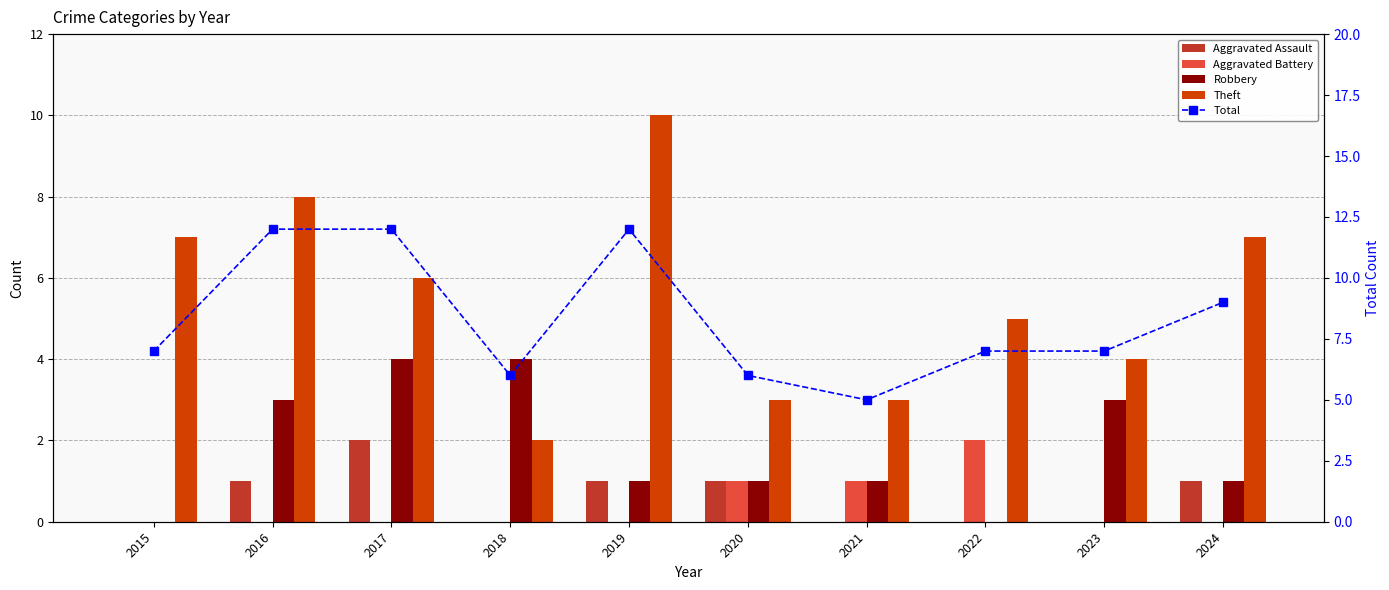

At which label does Total reach its peak?

2016